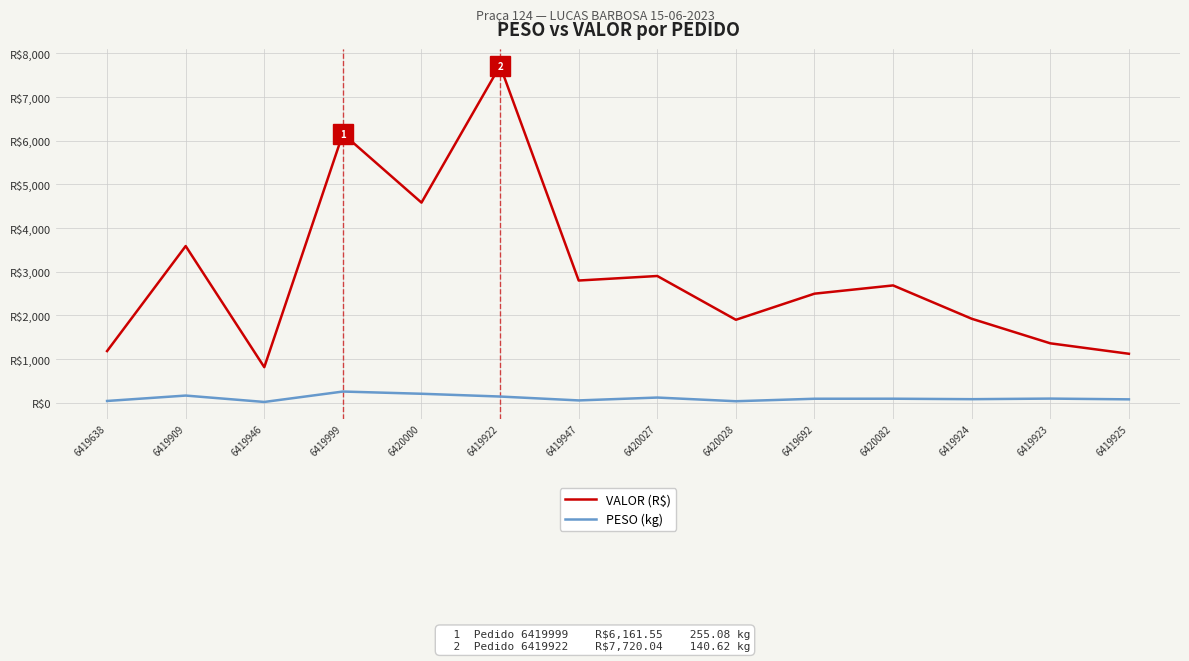

Which category has the lowest value across all series?

6419946